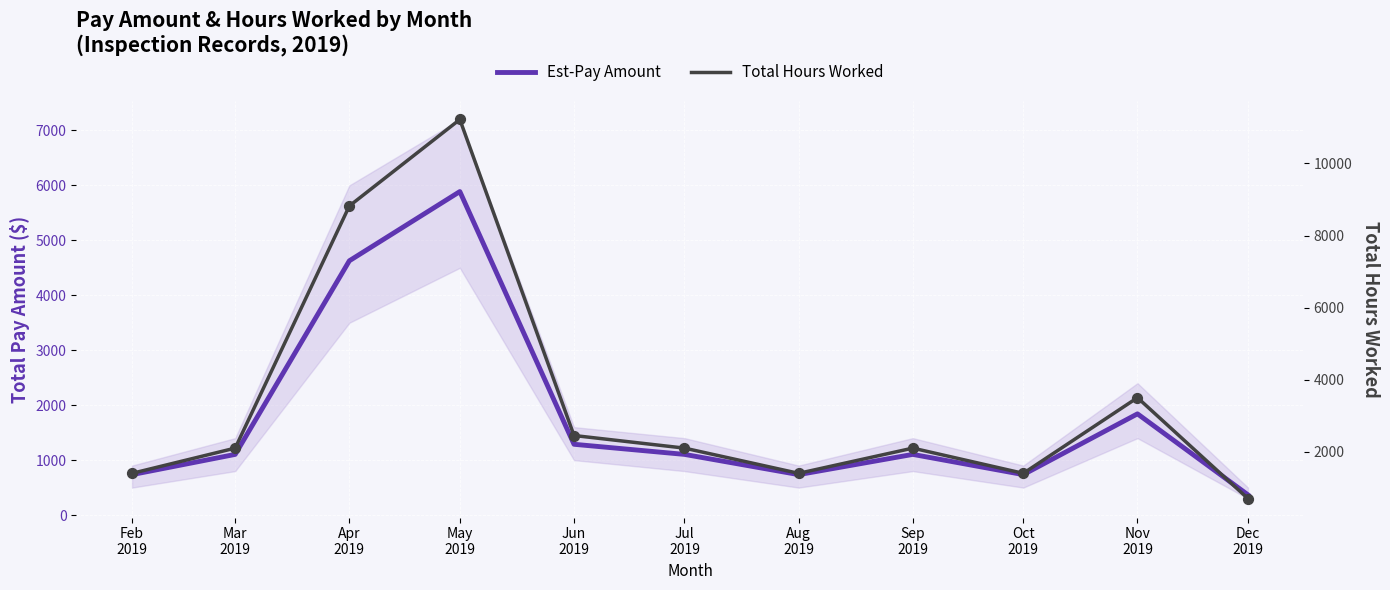

At how many categories does at least one series exceed 7365?

2